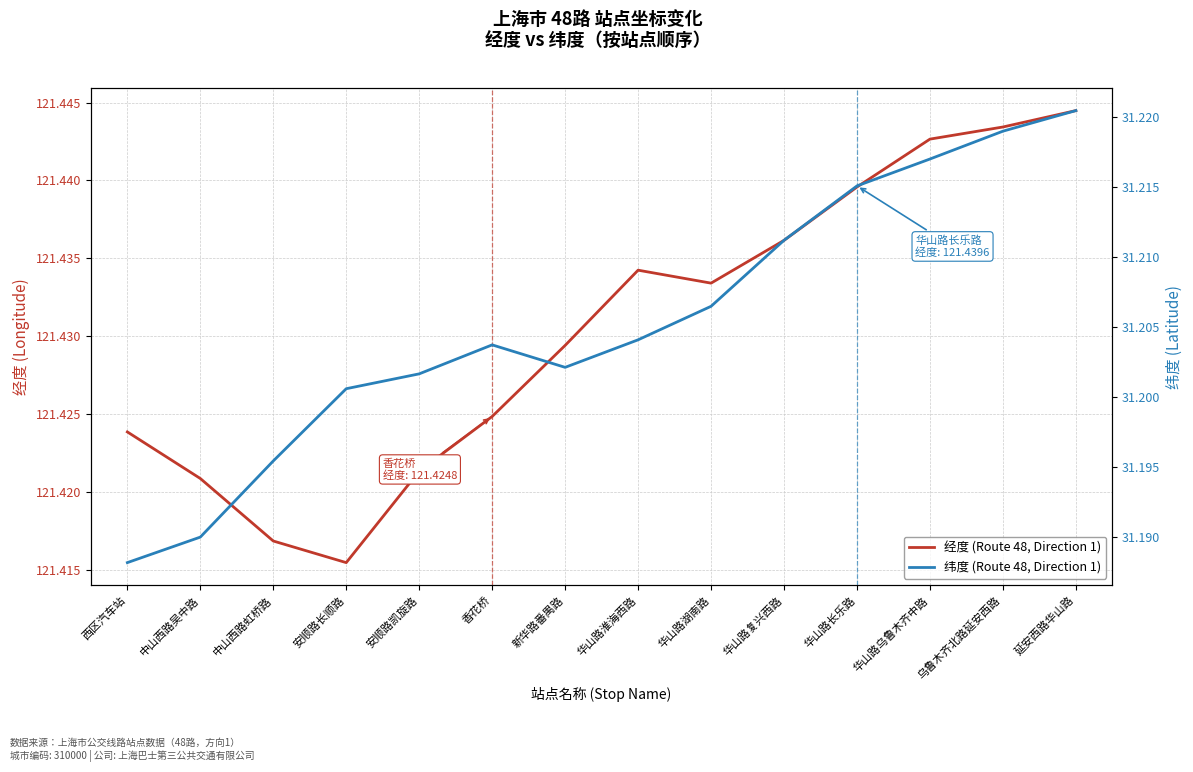

Which series has the largest range (max minus min)?

纬度 (Route 48, Direction 1)